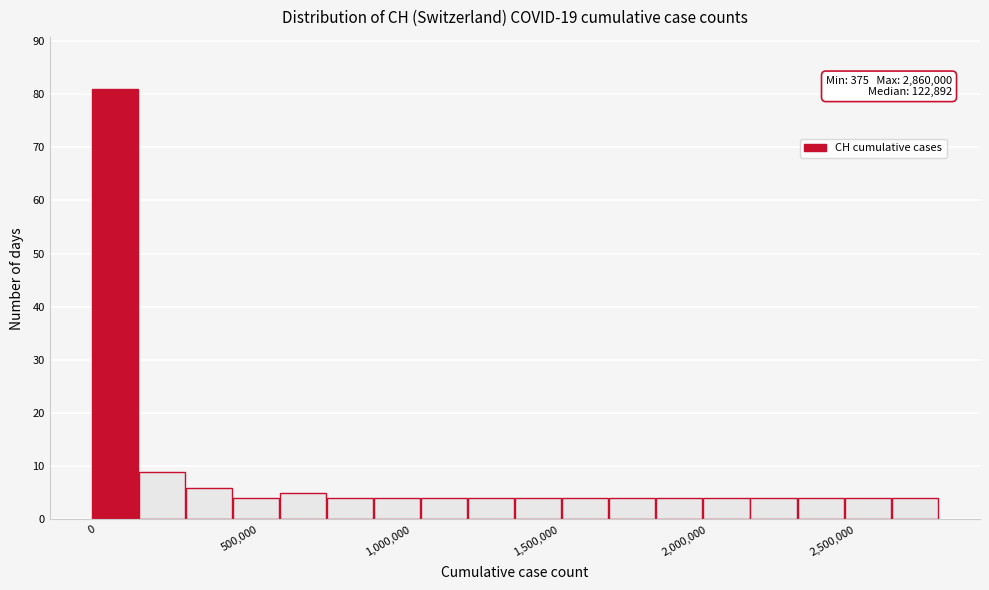

Around what value on the x-axis is the tallest bar? Give the approximate position of its centre, as read against the axis.

100000